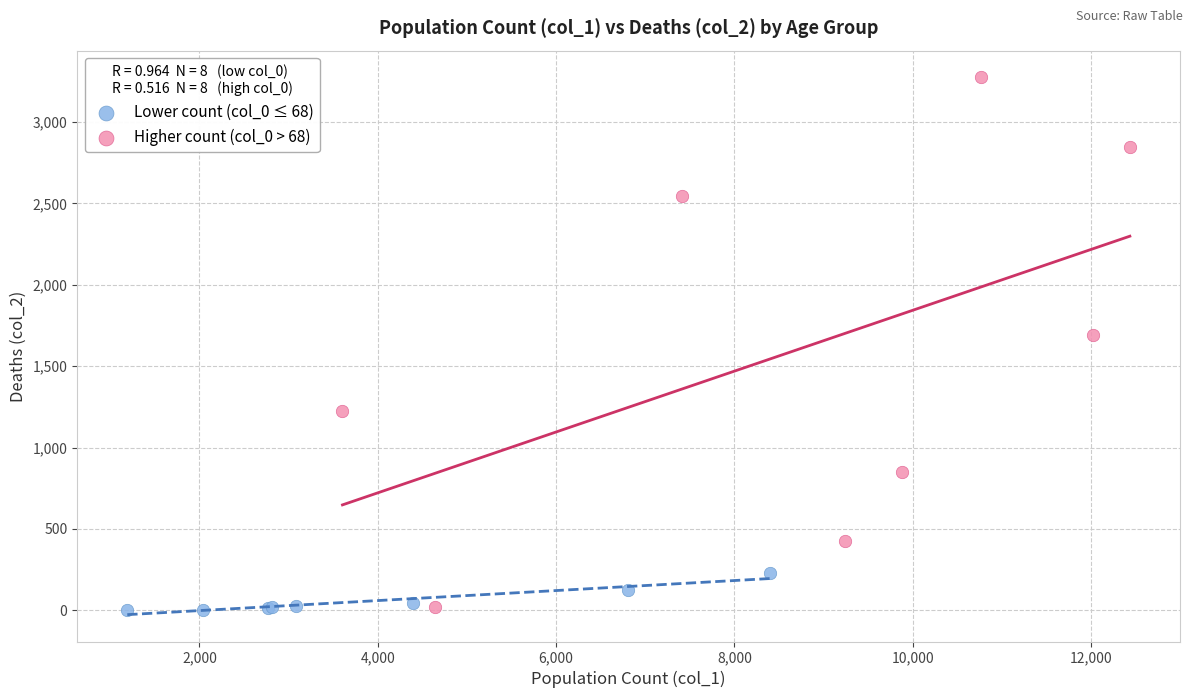

Which series has the widest spread of Y values?

Higher count (col_0 > 68)